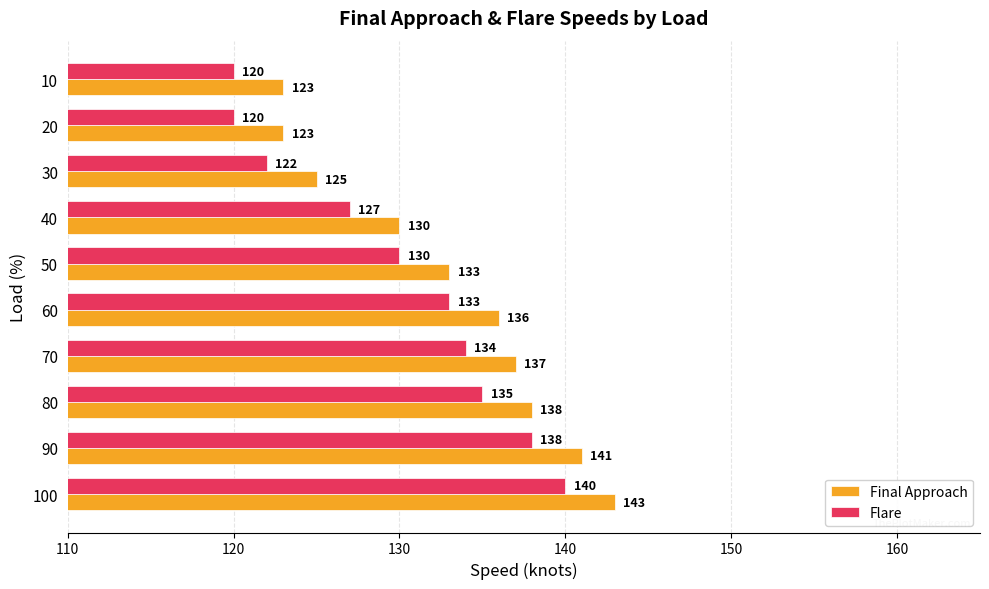

Rank the series by their maximum value, from lowest to highest.

Flare, Final Approach